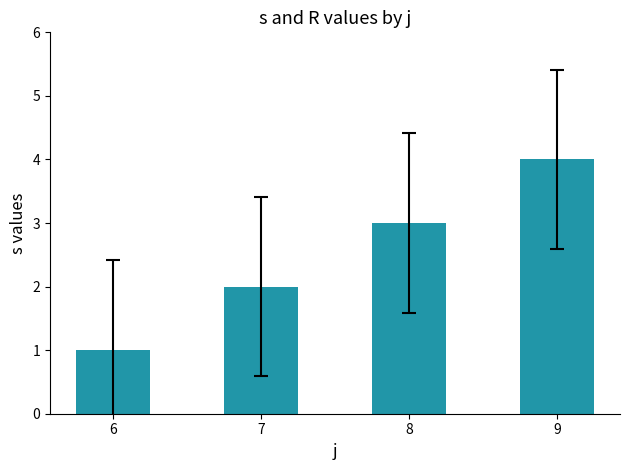

The value at 9 is 6. True or false?

False